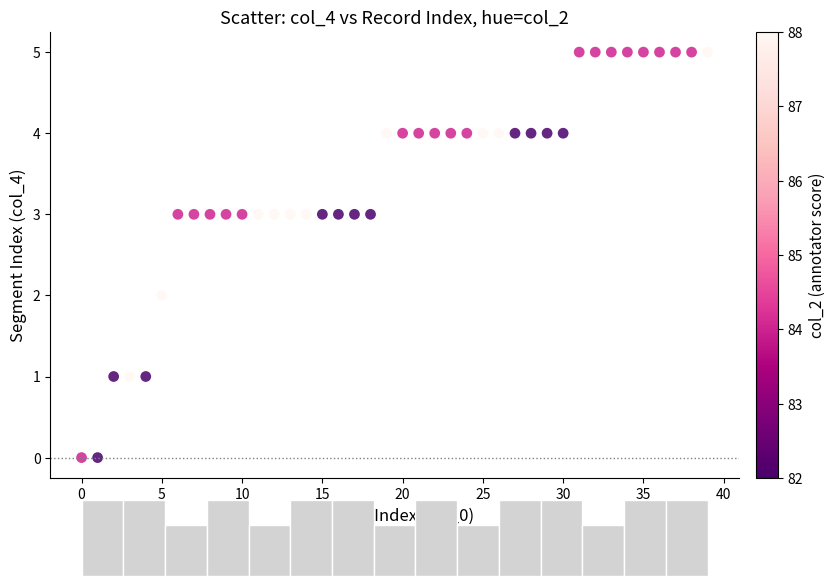

What is the range of Y values (max minus min)?

5